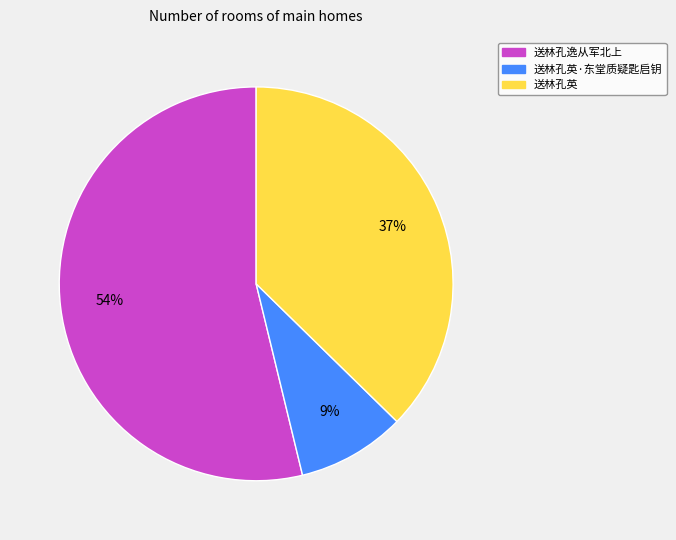

Is there any slice that represents more than half of the pie?

Yes